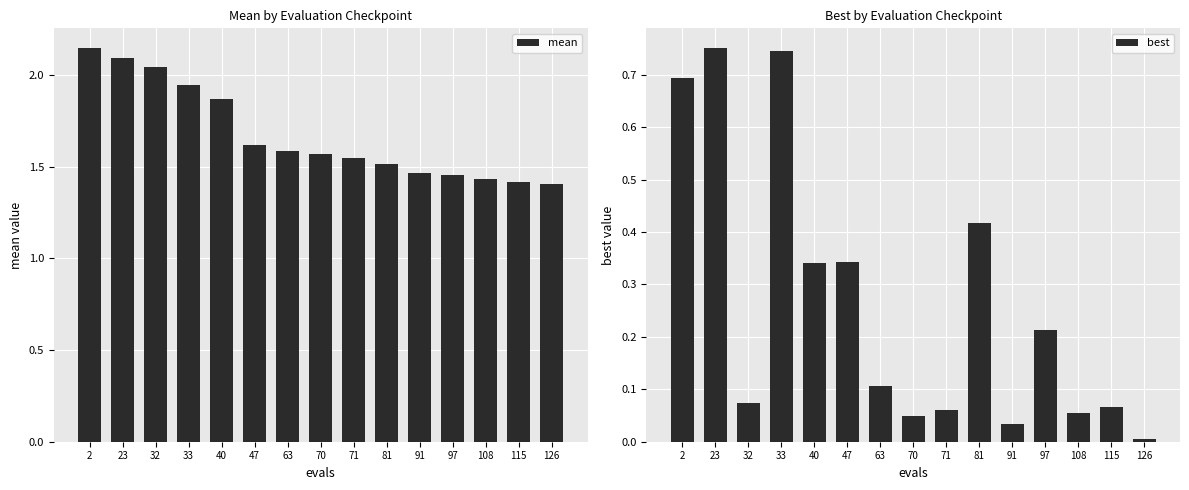

True or false: mean has a value of 2.9 at 2.

False